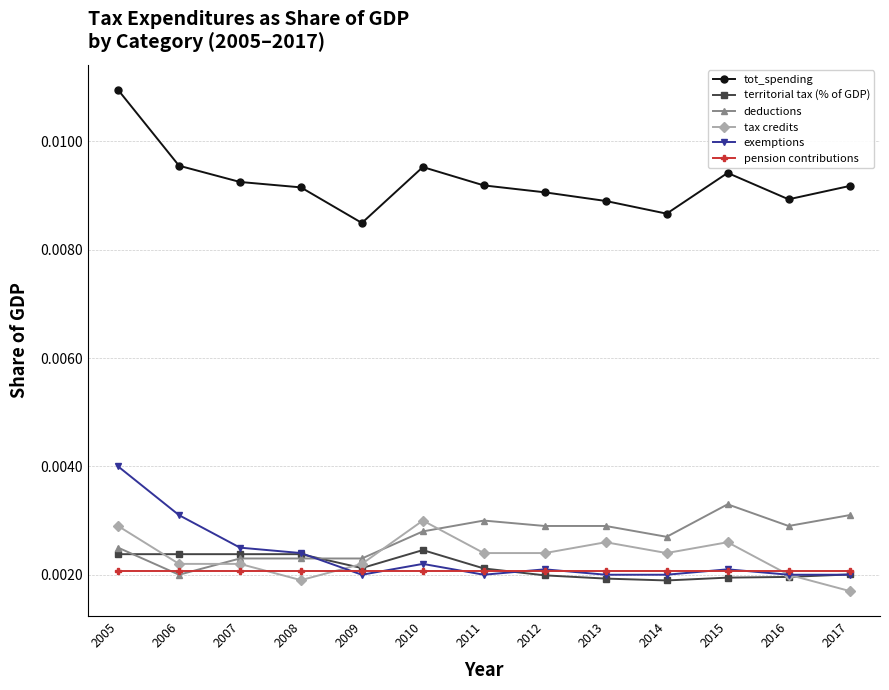

How many territorial tax (% of GDP) values are between 0 and 1?

13